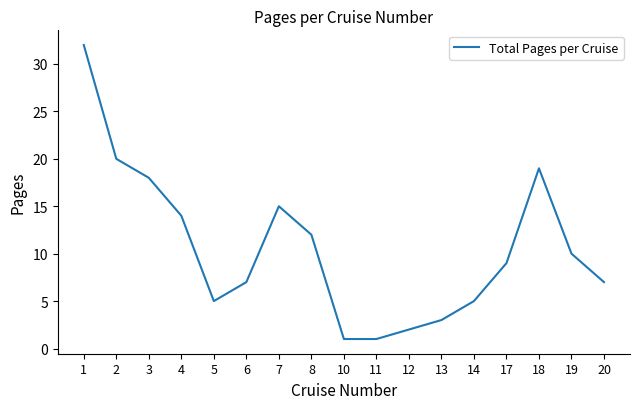

The value at 11 is 1. True or false?

True